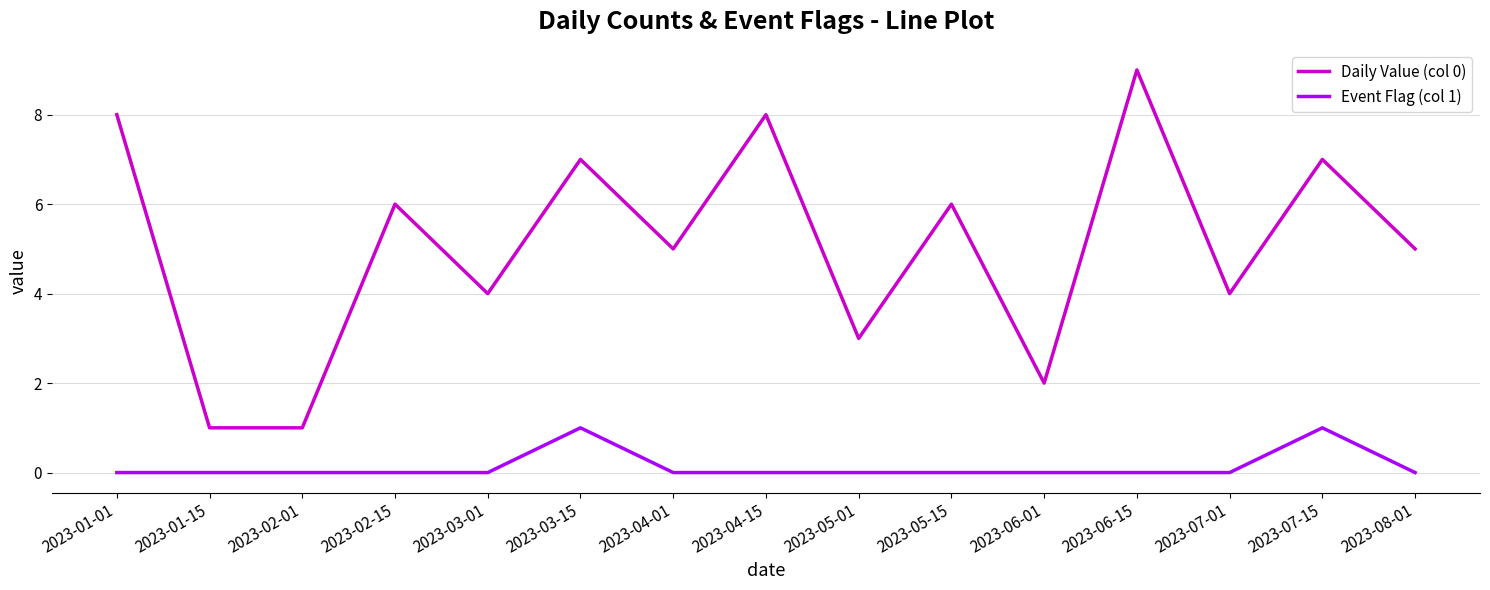

True or false: Event Flag (col 1) and Daily Value (col 0) intersect in this chart.

False